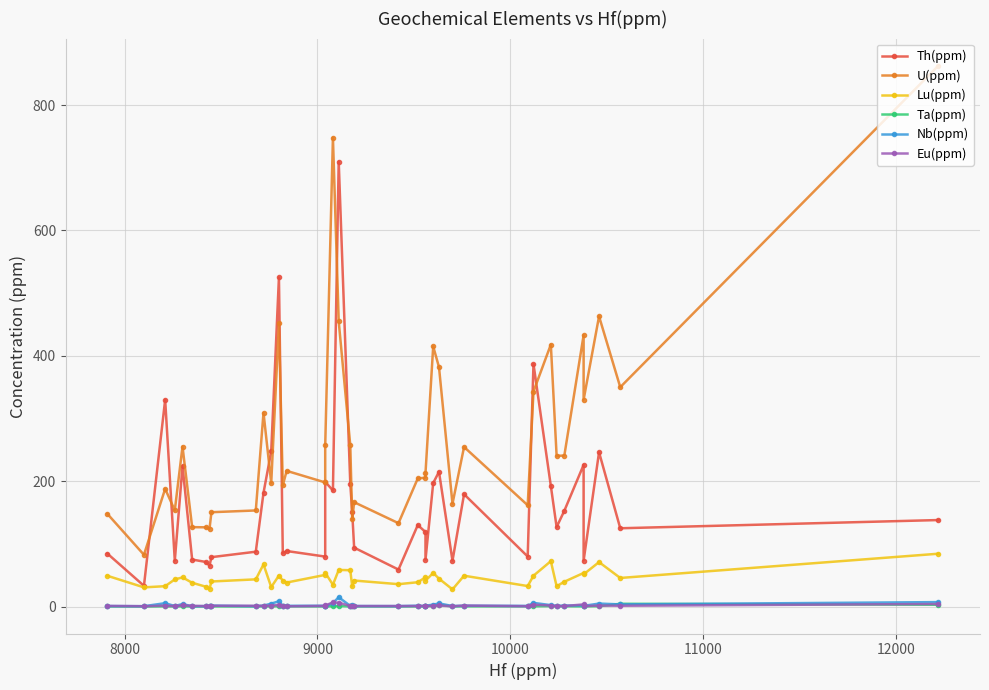

Reading left to right, extract all data points from this chart.

Th(ppm): 84.6	33.1	330.0	73.2	224.1	75.0	71.2	65.2	78.8	87.5	181.4	247.5	525.0	85.4	88.6	79.7	199.0	185.2	710.0	196.0	150.5	94.0	59.0	130.0	118.9	74.7	197.0	215.0	73.1	179.2	79.8	387.0	192.4	126.8	152.8	226.0	73.3	246.2	124.9	138.0
U(ppm): 148.0	82.6	187.8	153.5	255.3	126.7	126.4	124.0	150.5	153.3	309.3	197.0	452.0	193.2	216.5	198.0	257.0	748.0	455.0	257.0	139.1	166.5	133.0	204.4	205.6	213.0	415.0	382.0	164.0	254.6	161.6	343.0	418.0	240.4	240.9	433.0	330.0	463.0	350.0	863.0
Lu(ppm): 49.1	30.6	32.5	43.3	46.5	38.0	31.7	28.4	40.0	43.4	67.2	31.1	49.4	41.4	38.3	50.5	53.9	34.8	58.4	58.0	32.0	41.5	35.7	38.8	46.6	41.2	53.7	44.5	27.4	49.2	32.7	49.2	72.4	32.4	39.6	53.6	51.4	70.9	45.6	84.3
Ta(ppm): 0.2	0.2	0.3	0.2	0.4	0.1	0.2	0.2	0.3	0.2	0.4	0.4	0.6	0.5	0.4	0.3	0.3	0.6	0.9	0.3	0.2	0.3	0.2	0.3	0.3	1.0	0.6	2.6	0.3	0.3	0.4	0.5	0.7	0.5	0.5	0.3	0.4	0.5	4.4	2.9
Nb(ppm): 0.8	0.6	5.4	0.8	4.0	0.5	0.7	0.8	1.5	0.6	1.5	4.6	8.5	1.0	1.2	1.2	0.7	5.5	14.9	1.0	3.1	0.8	0.7	1.3	0.7	1.4	3.0	5.0	0.8	1.4	1.0	5.8	2.3	1.0	1.6	1.8	1.1	4.7	3.5	7.1
Eu(ppm): 1.0	0.5	1.5	0.8	1.9	1.2	0.7	0.6	1.3	1.2	1.2	1.5	2.7	0.9	0.4	1.0	1.7	6.6	6.1	1.0	1.1	0.8	0.8	0.8	1.2	0.7	1.4	1.7	0.4	1.6	0.6	2.9	1.6	0.8	0.8	3.4	0.7	1.6	1.2	4.1